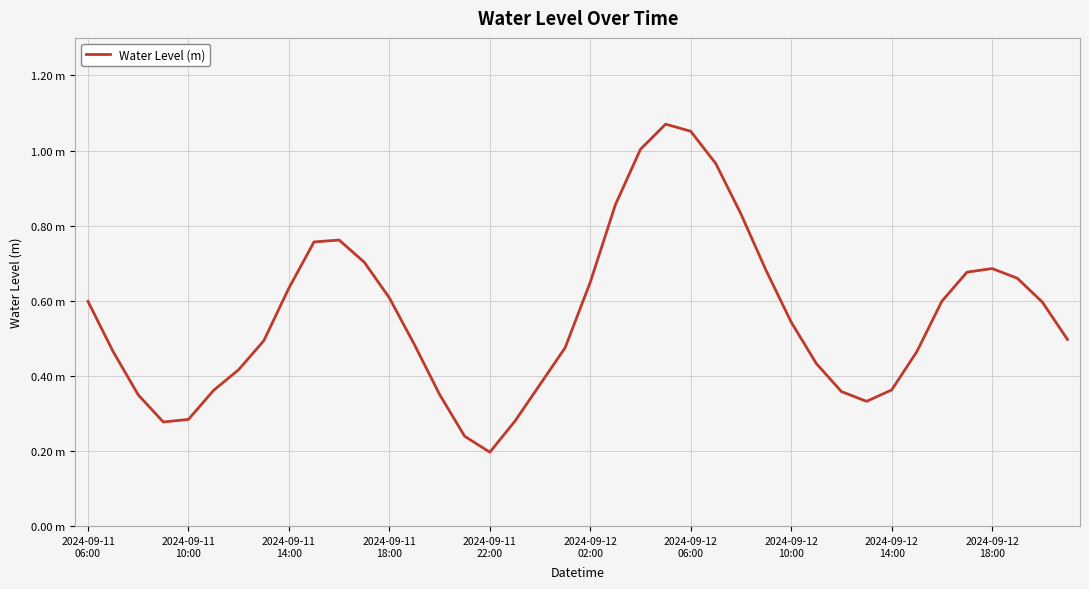

List the labels in order of value, largest first.

23, 24, 22, 25, 21, 26, 10, 2024-09-12
18:00, 11, 36, 27, 35, 37, 20, 2024-09-12
14:00, 12, 34, 2024-09-11
06:00, 38, 28, 39, 2024-09-12
10:00, 13, 19, 2024-09-11
10:00, 33, 29, 2024-09-12
06:00, 18, 32, 2024-09-12
02:00, 30, 14, 2024-09-11
14:00, 31, 2024-09-11
22:00, 17, 2024-09-11
18:00, 15, 16